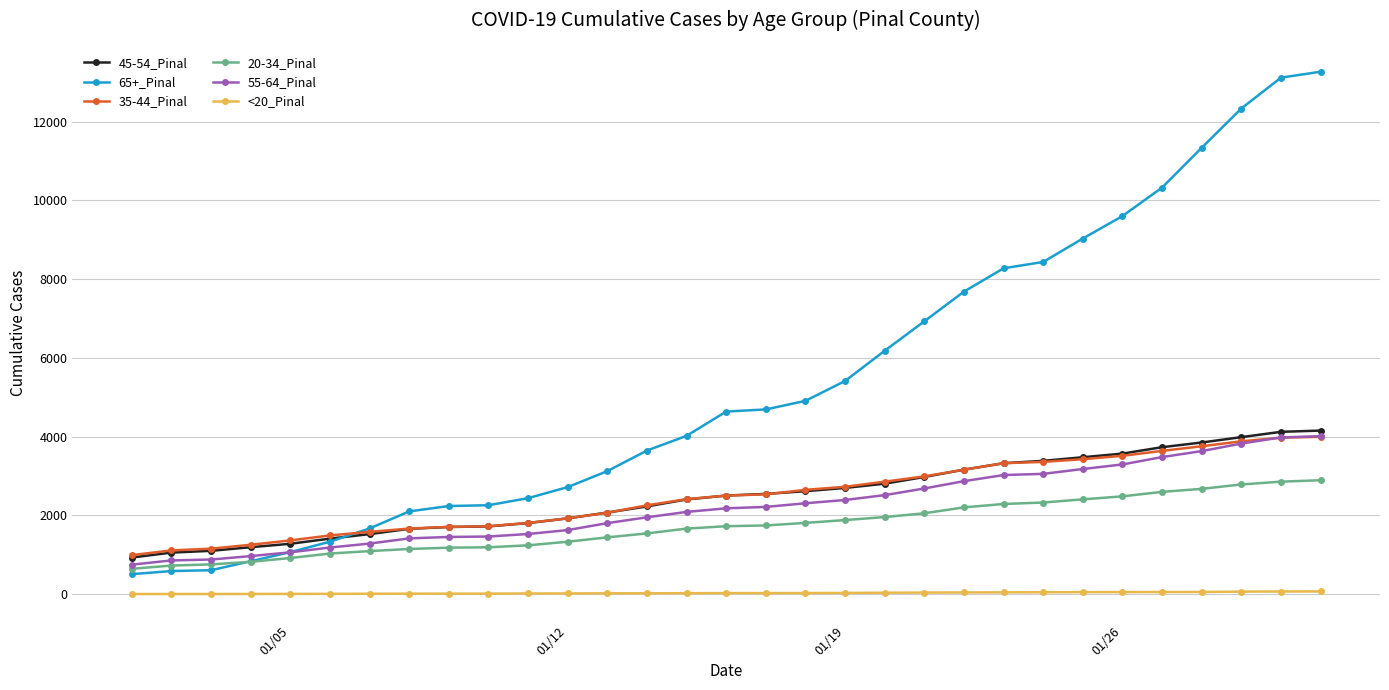

True or false: <20_Pinal and 35-44_Pinal intersect in this chart.

False